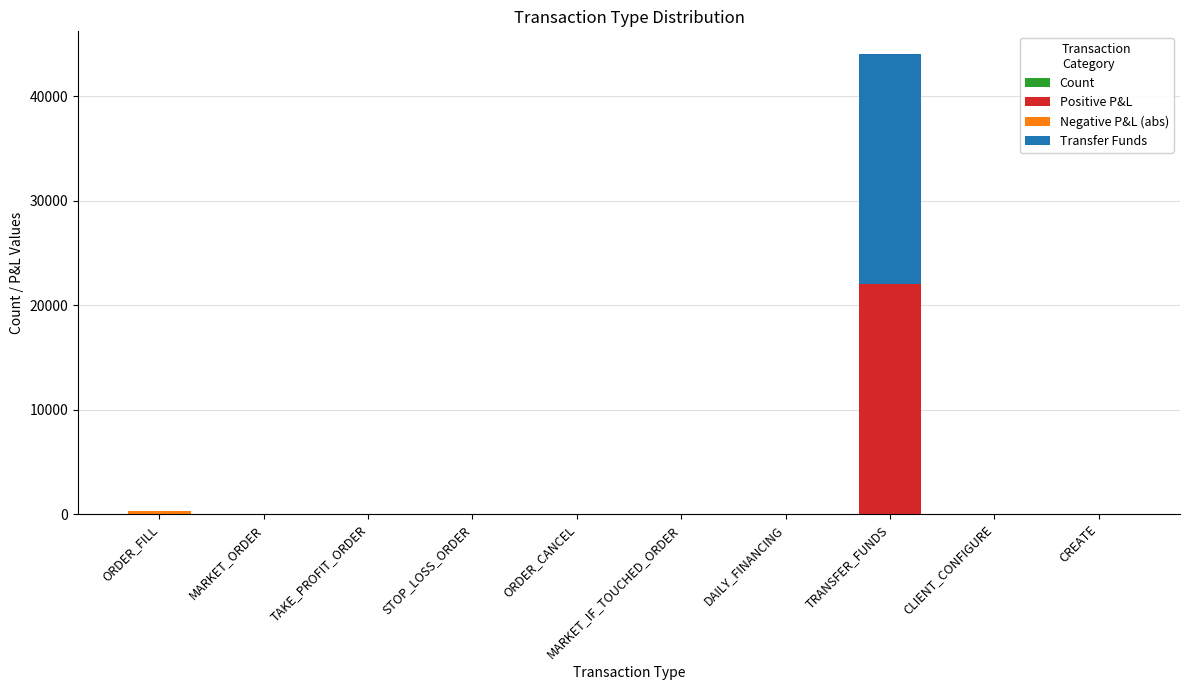

How many categories are shown in the chart?

10